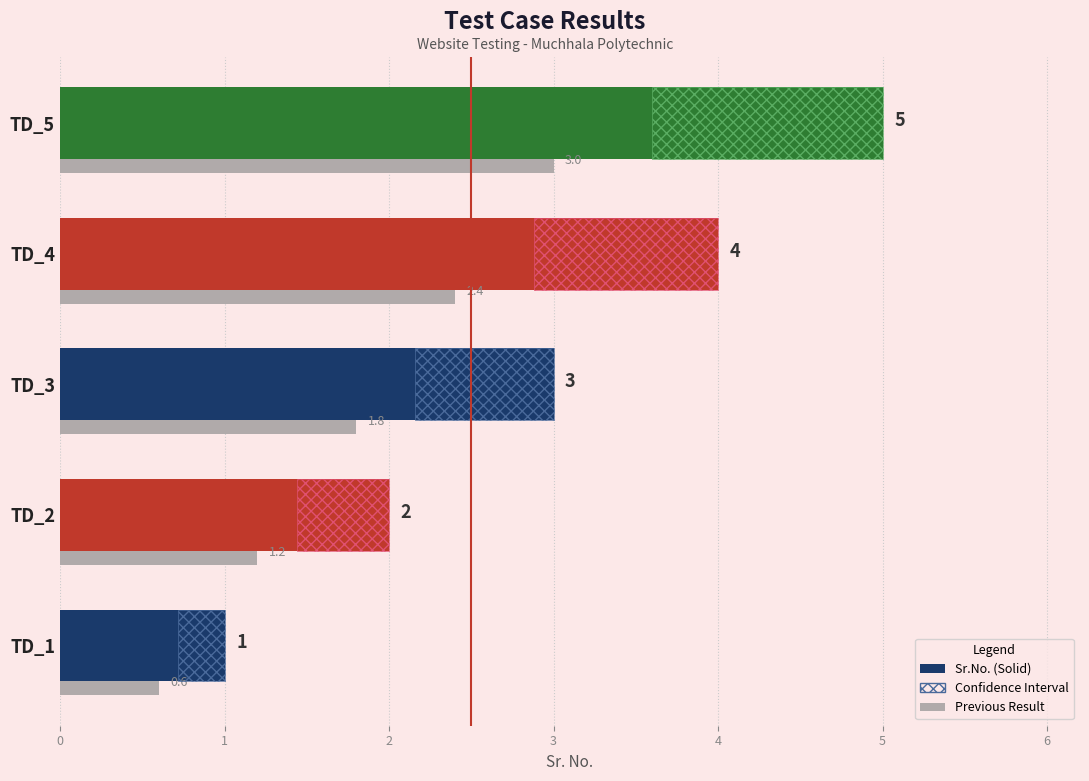

How many bars are there in each group?

3